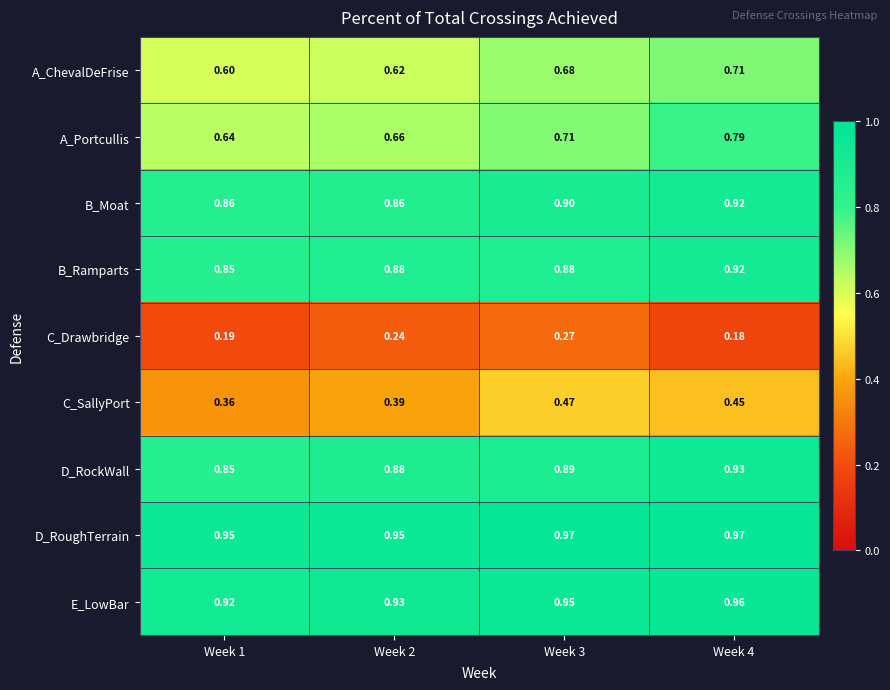

Between Week 2 and Week 4, which series saw the biggest shift?

A_Portcullis